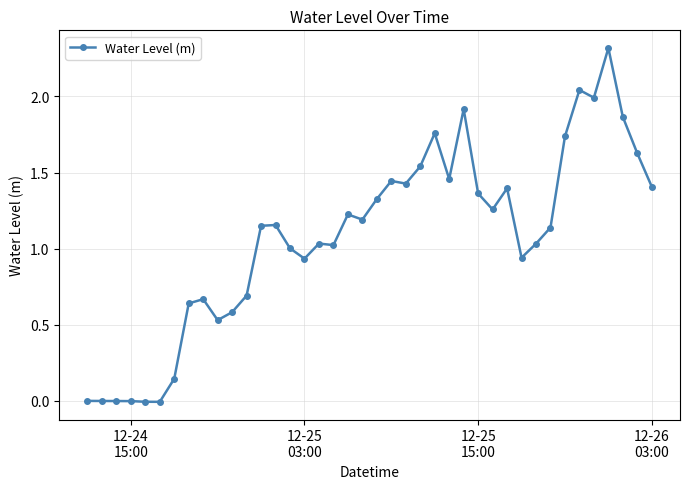

What is the maximum value shown in the chart?

2.3